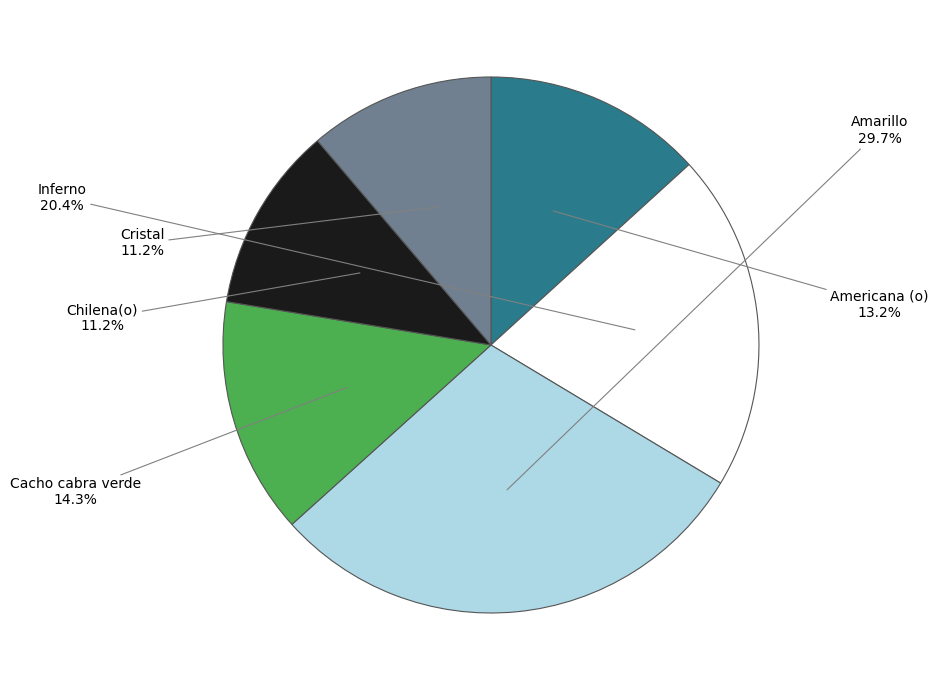

Is there a majority slice in this chart?

No